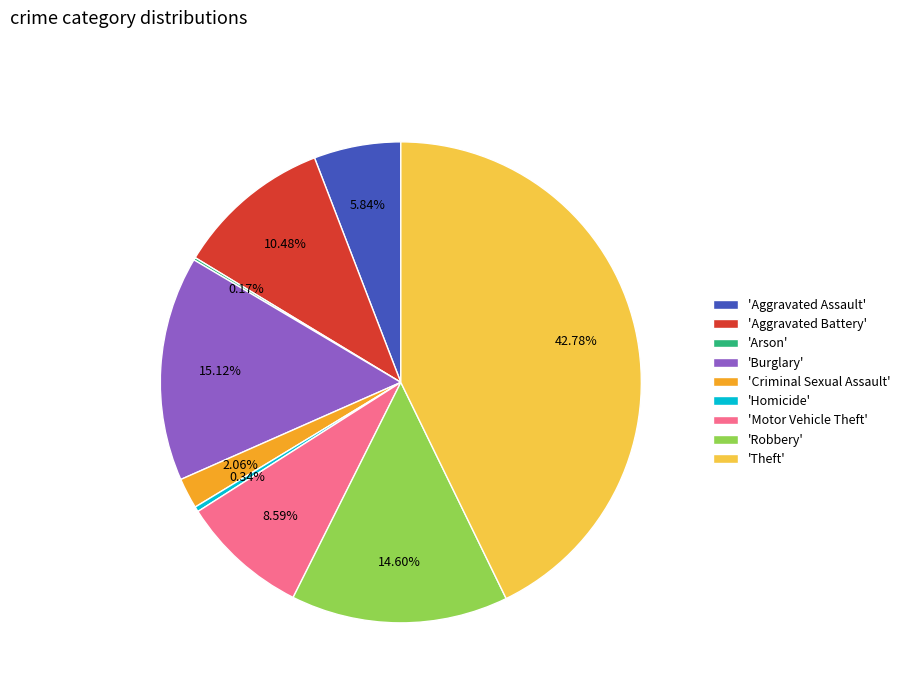

What is the largest slice in the pie chart?

'Theft'